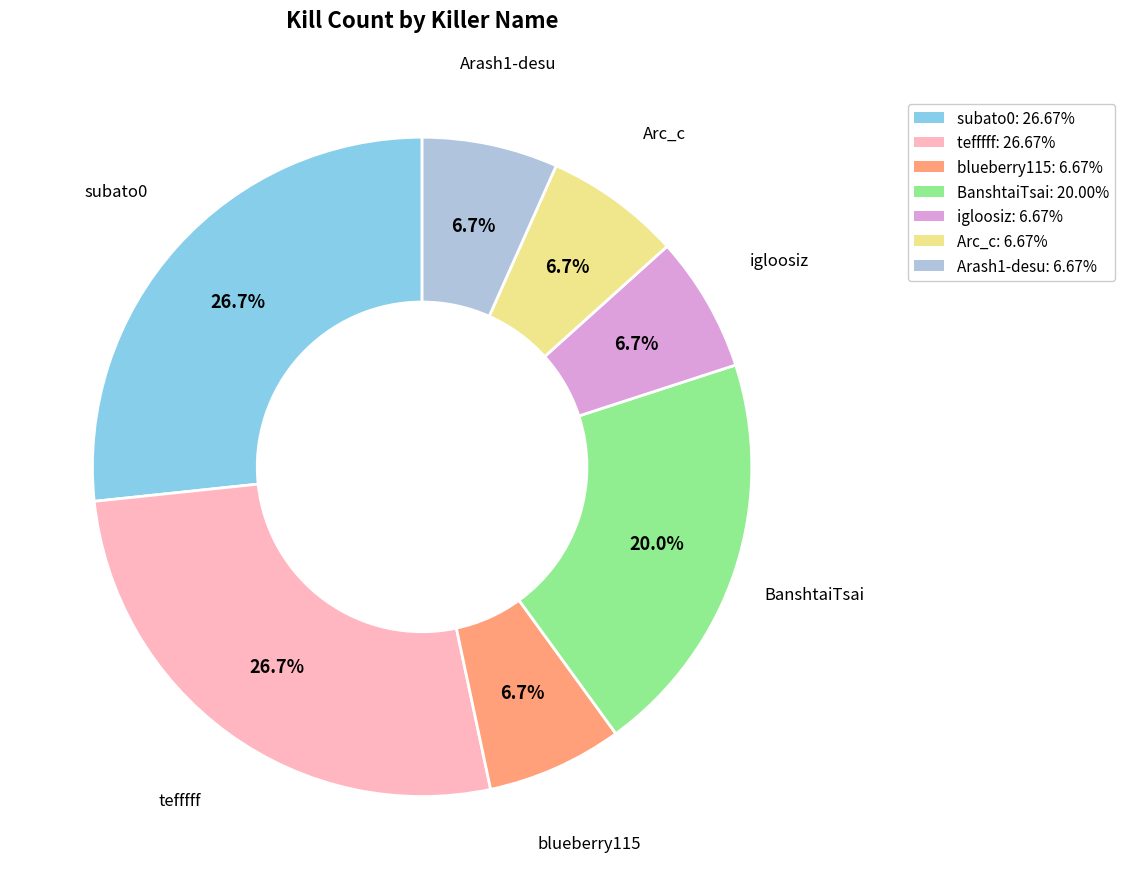

Is there a majority slice in this chart?

No